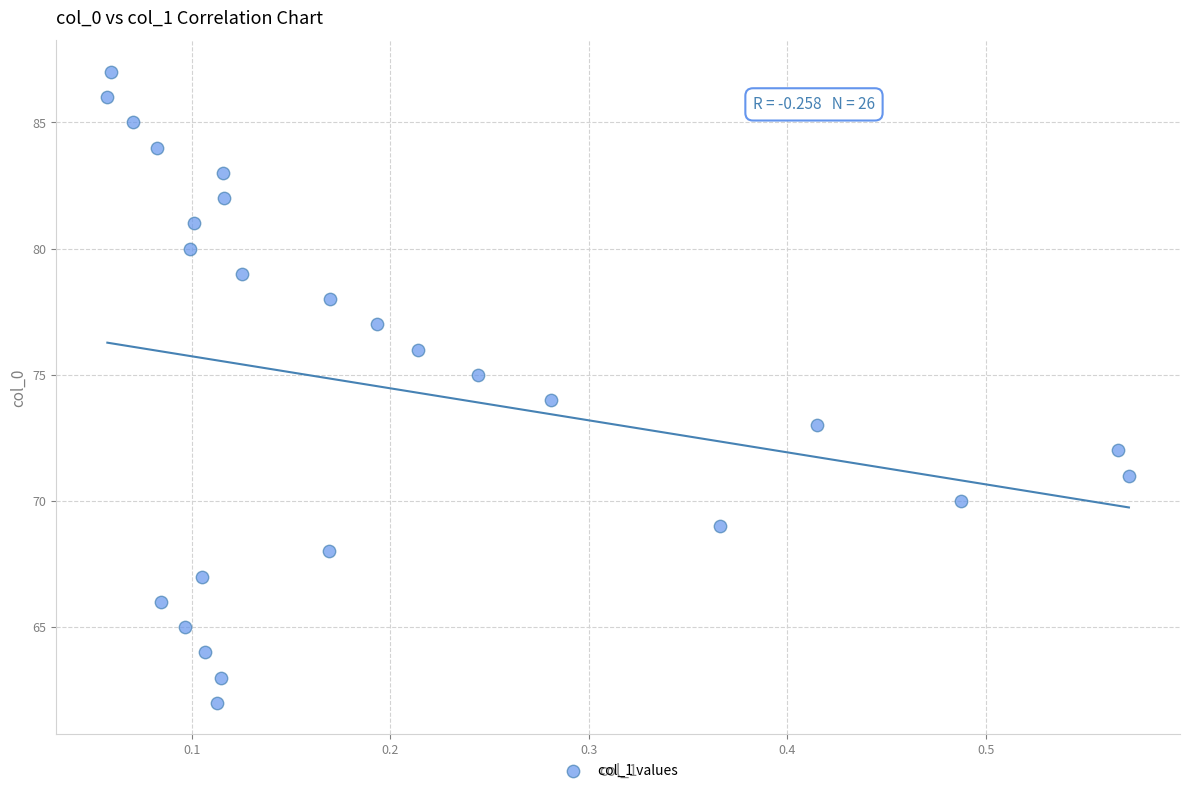

What is the range of Y values (max minus min)?

25